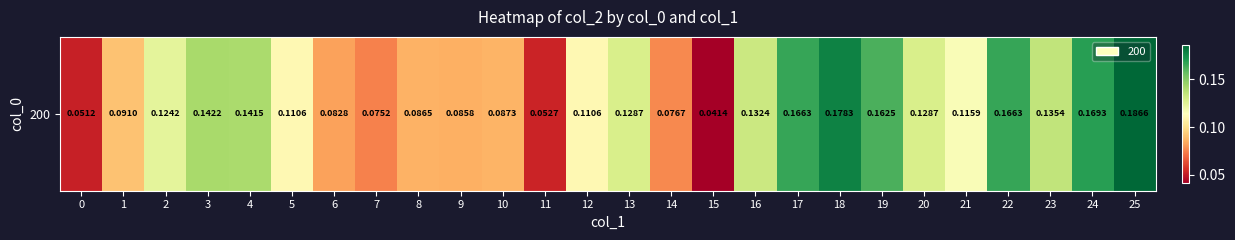

Which label corresponds to the smallest value in the chart?

15